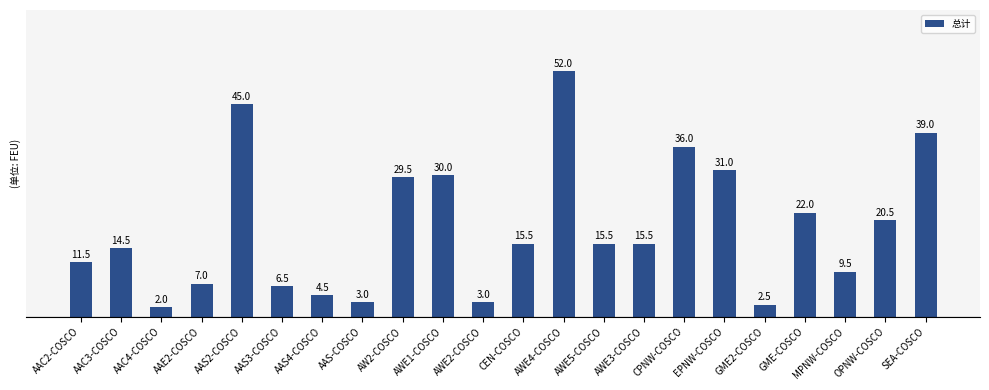

Are the bars horizontal?

No